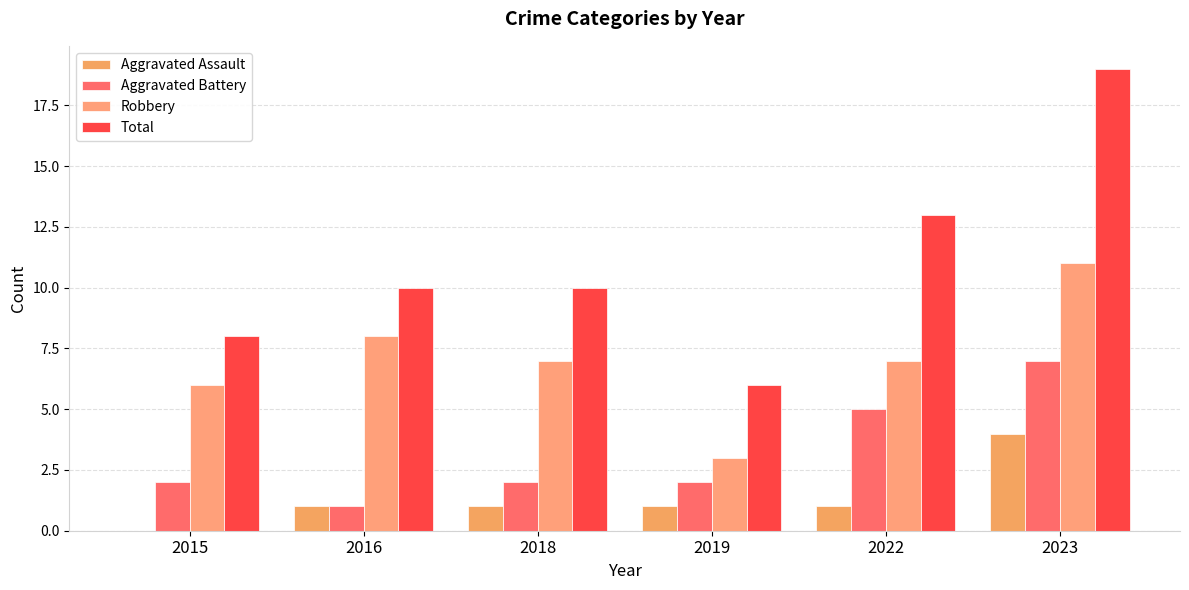

What is the maximum value shown in the chart?

19